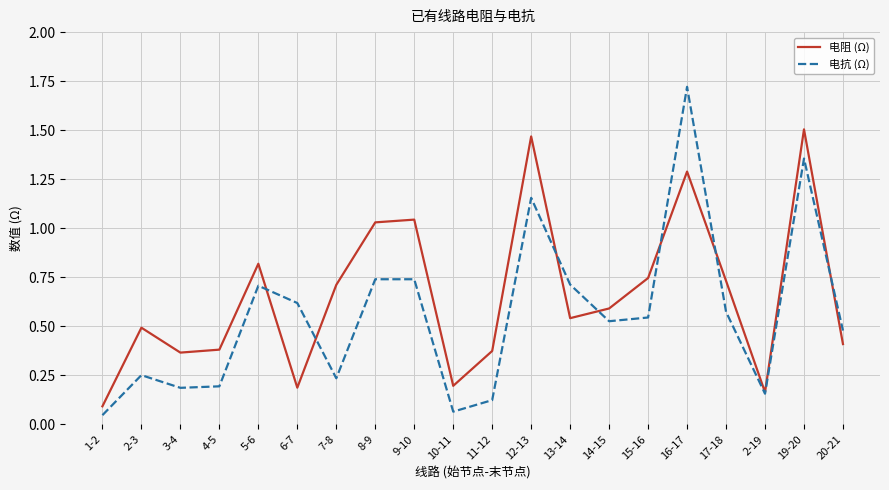

List the series in order of their overall mean, lowest first.

电抗 (Ω), 电阻 (Ω)